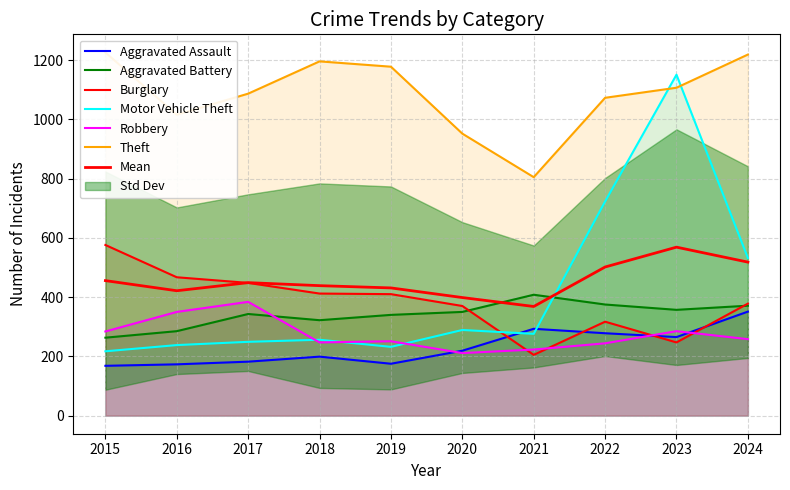

Reading left to right, list all the values displayed in this chart.

Aggravated Assault: 168	173	182	199	175	219	293	278	265	351
Aggravated Battery: 263	285	343	322	340	350	408	375	357	371
Burglary: 576	467	448	412	410	370	205	317	247	378
Motor Vehicle Theft: 217	238	249	256	232	289	276	723	1151	532
Robbery: 284	350	384	247	251	211	223	244	285	258
Theft: 1226	1016	1087	1196	1178	952	805	1073	1107	1219